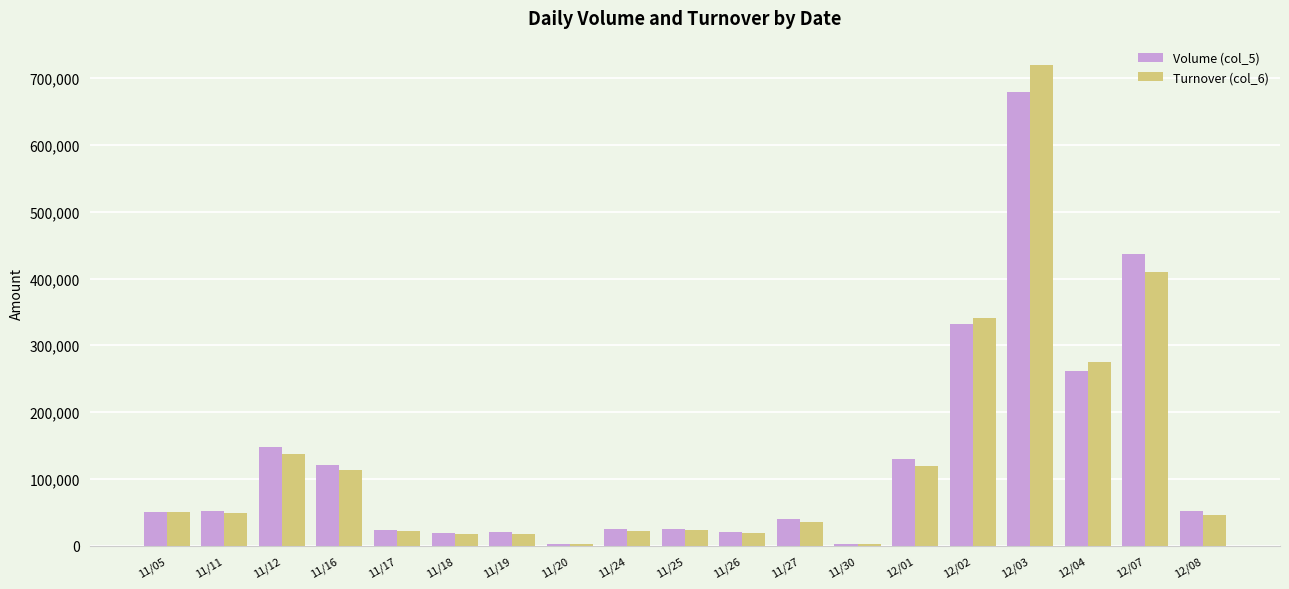

Where is Volume (col_5) nearest to the value 341000?

12/02